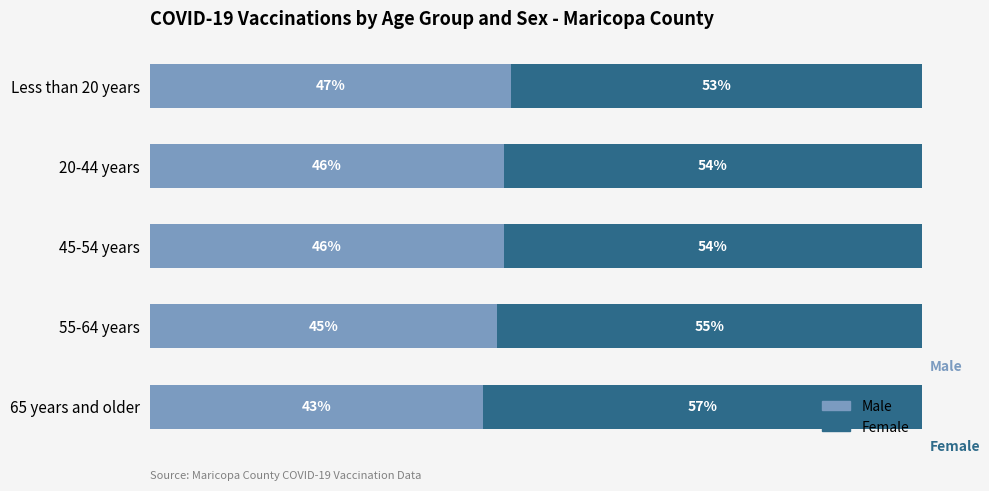

What is the highest value of the Male series?

0.5